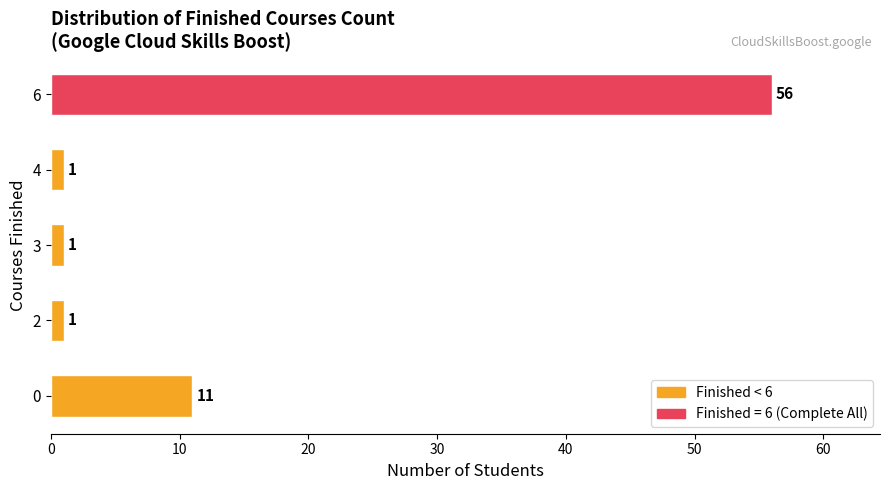

Which category has the highest value across all series?

6